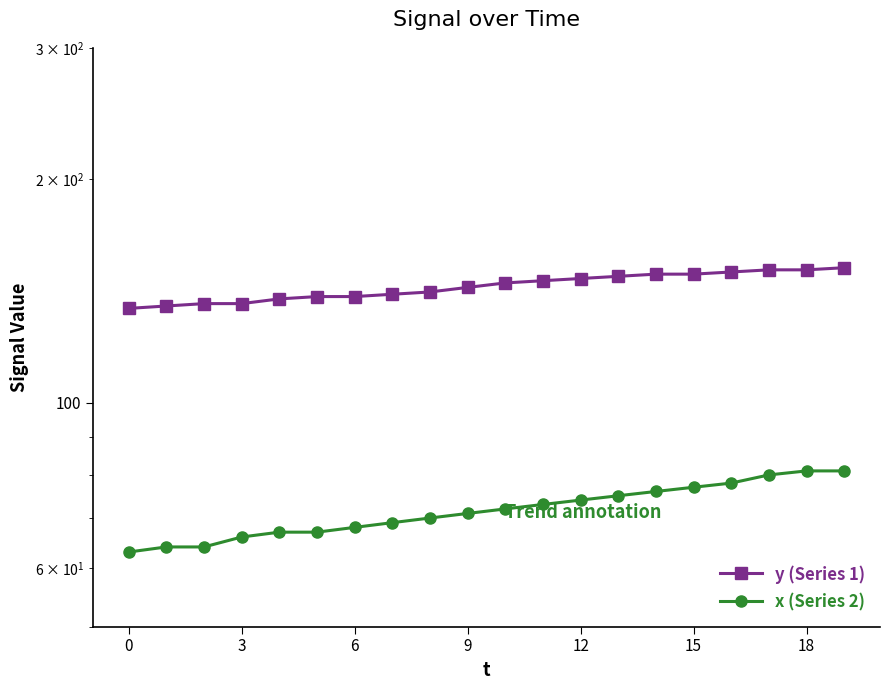

At which category is the sum across all series the highest?

19